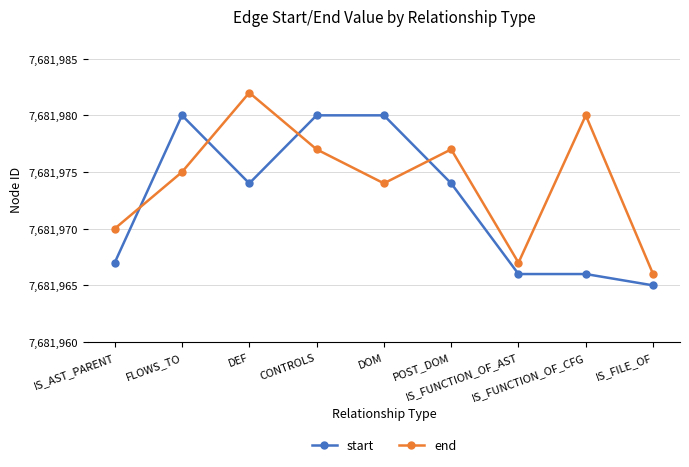

How many data points in end are less than 7681975?

4